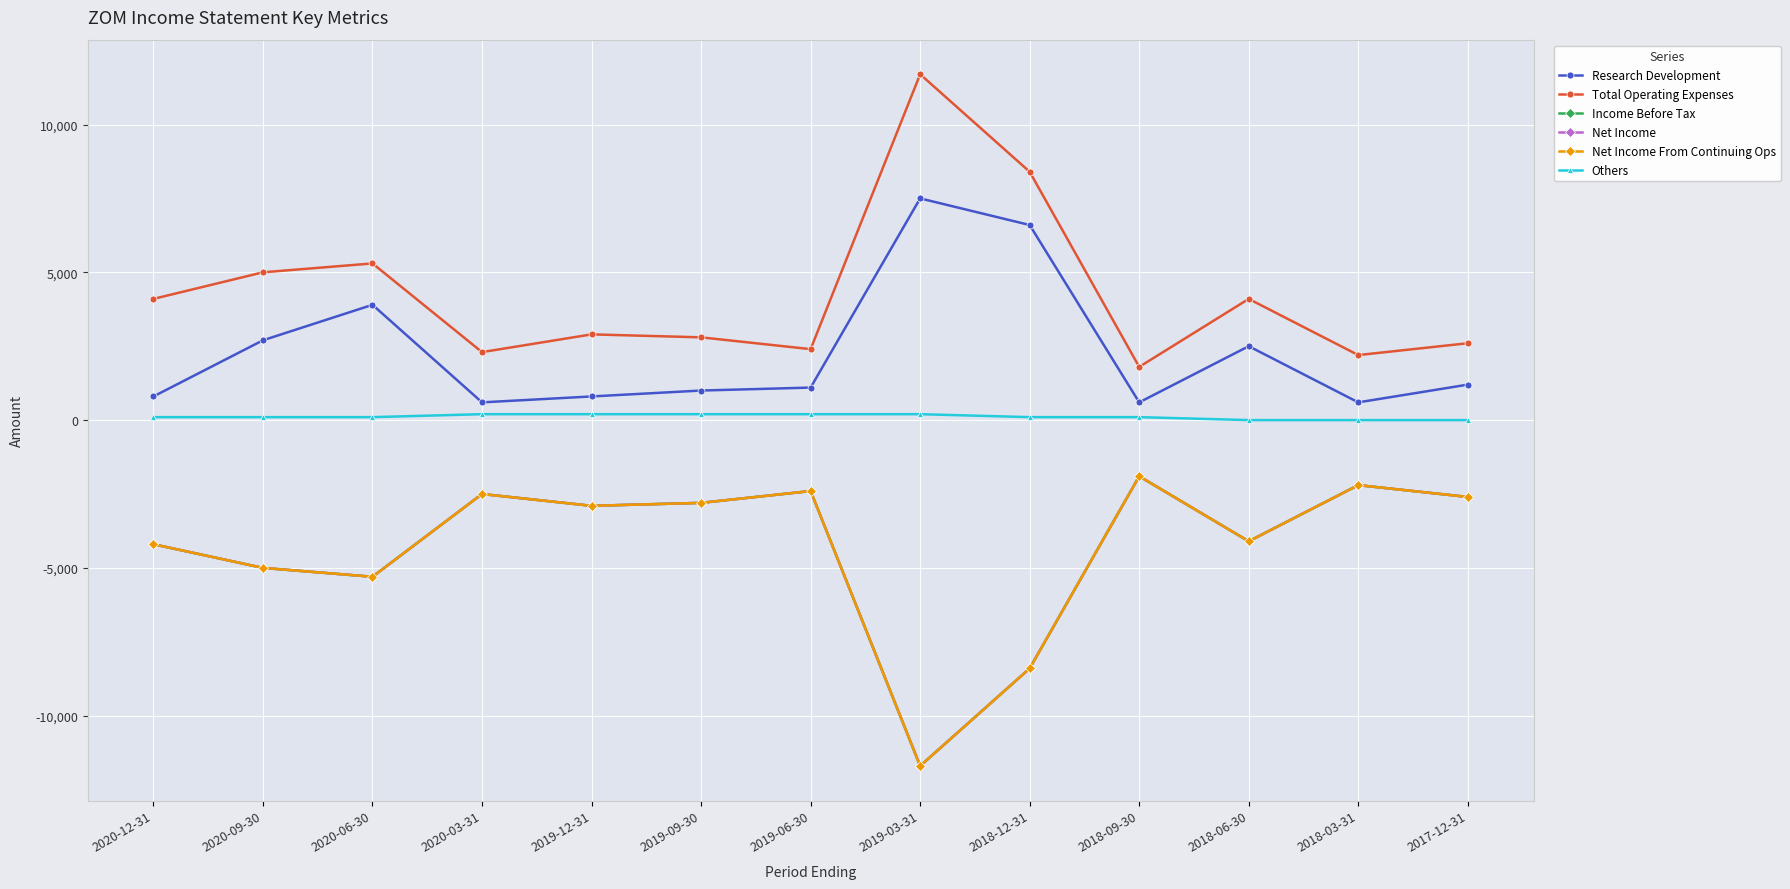

Does the chart have visible grid lines?

Yes